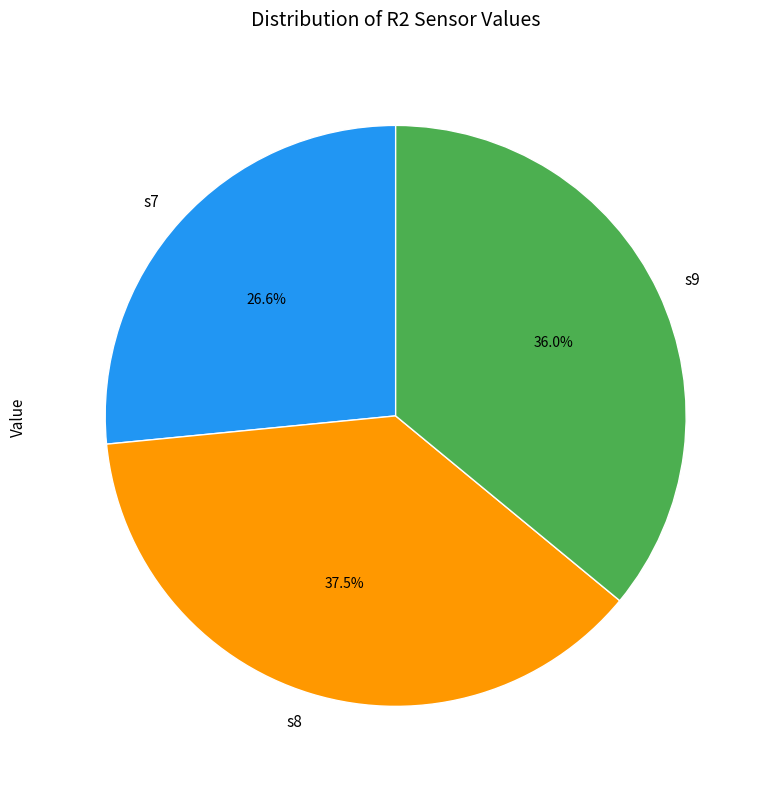

To the nearest percent, what portion does s9 represent?

36%